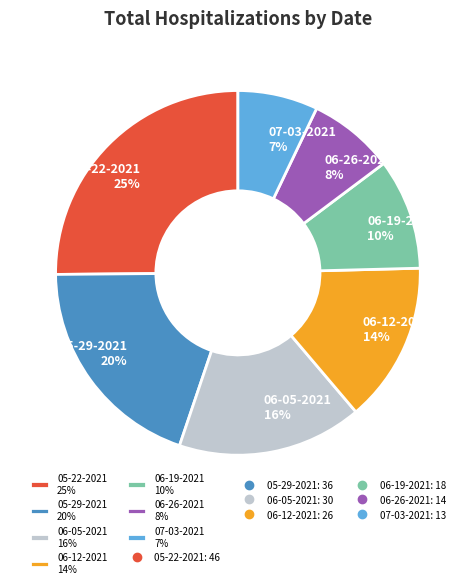

Which category has the smallest portion of the pie?

07-03-2021